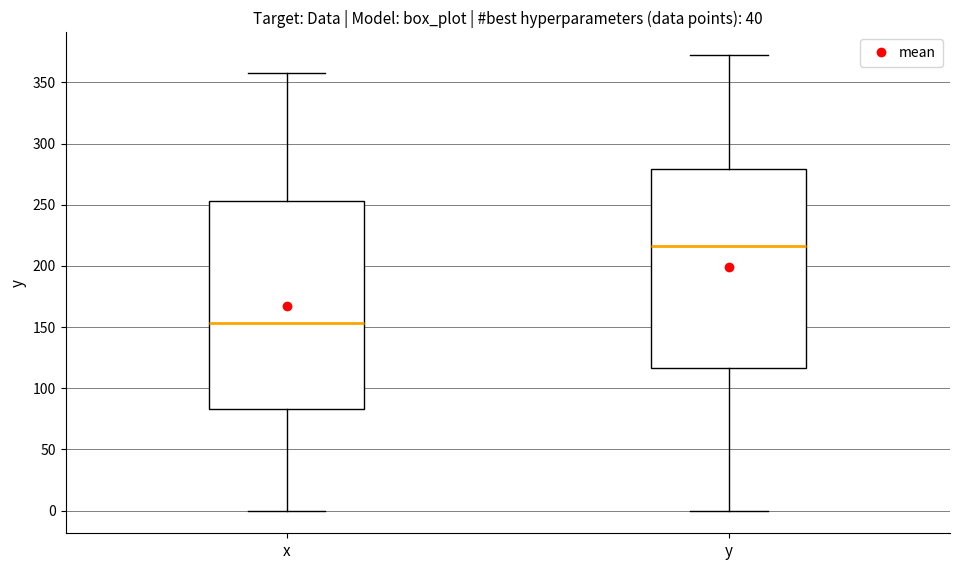

Which box is the tallest, from its lower edge to its upper edge?

x